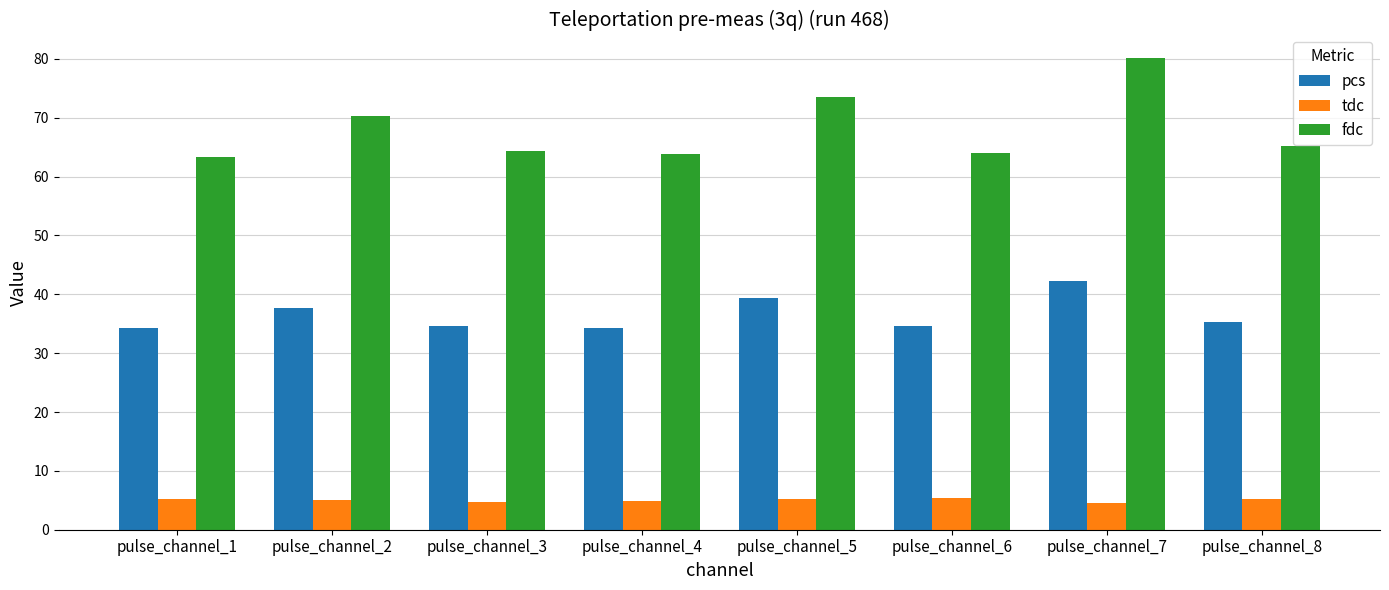

What is the approximate value of tdc at pulse_channel_3?

4.7